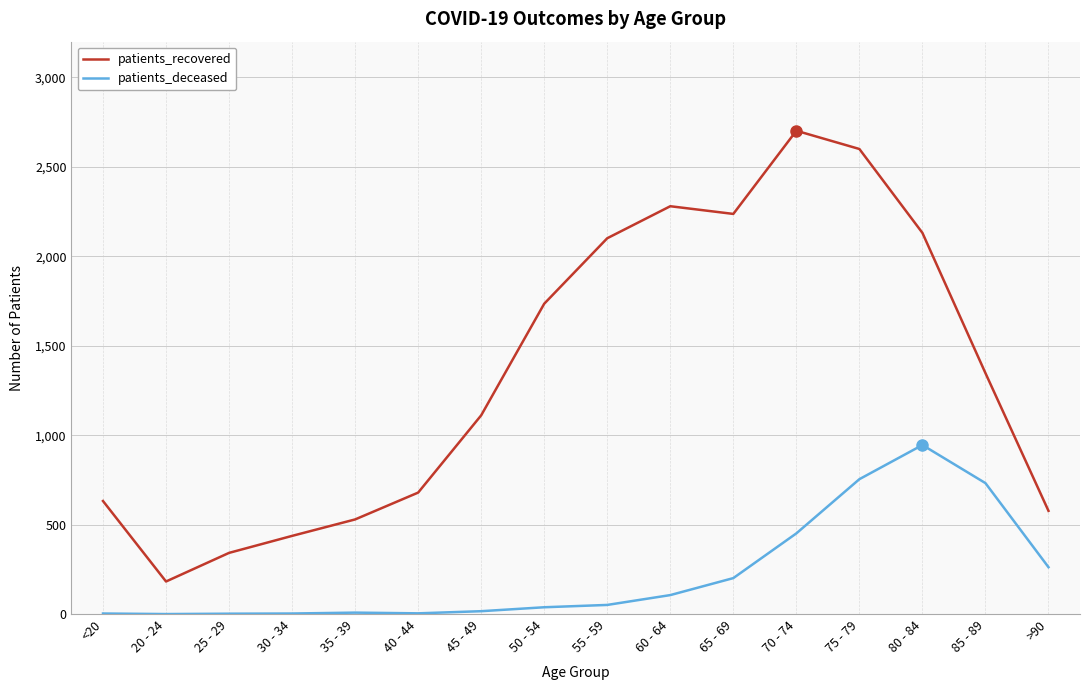

True or false: patients_recovered has a value of 437 at 30 - 34.

True